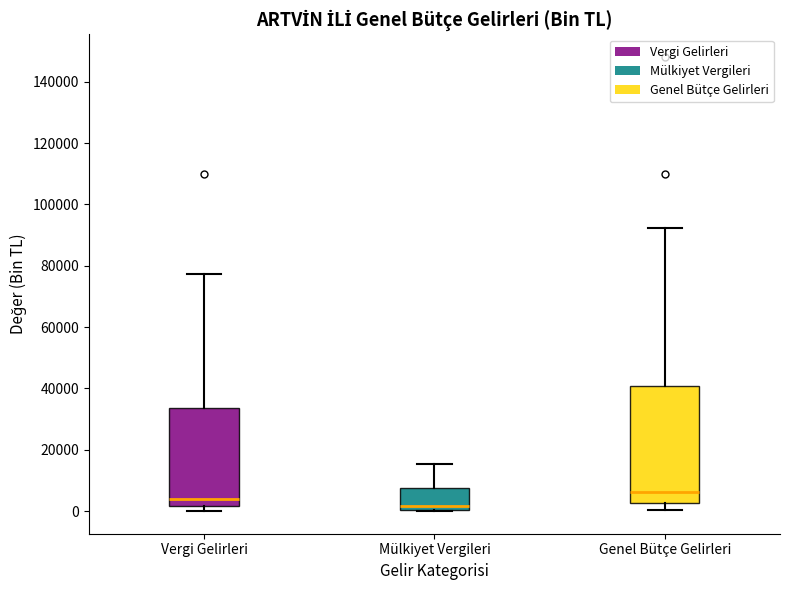

Where does the lower whisker of the box for Genel Bütçe Gelirleri end on the y-axis? The values are not printed on the chart, so give them approximately, as read against the axis.

0